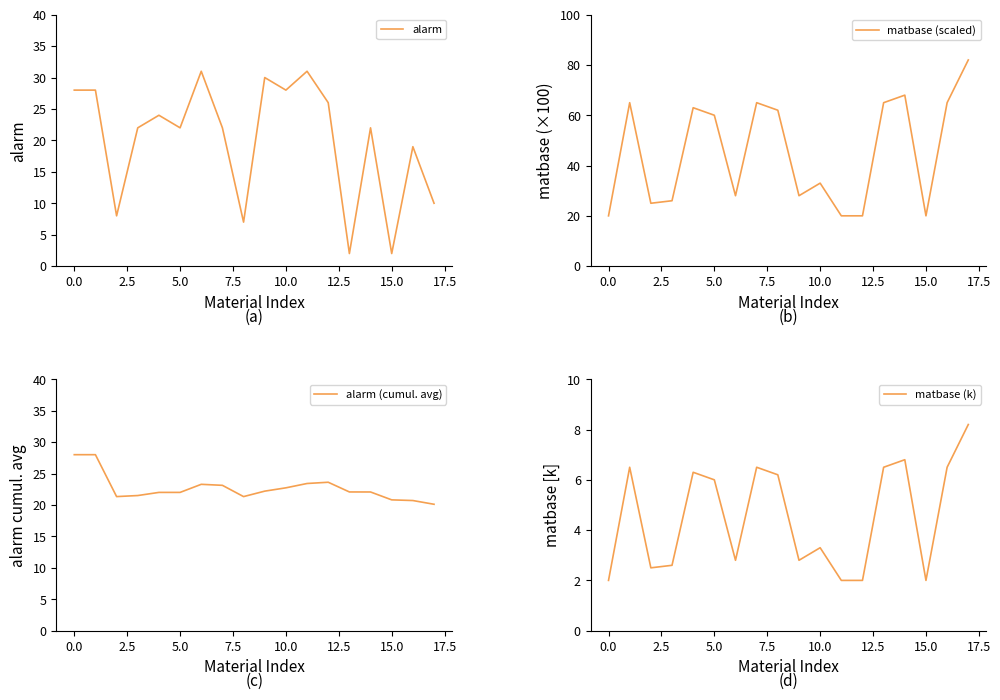

After their last crossing, which series has the higher values: alarm (cumul. avg) or alarm?

alarm (cumul. avg)